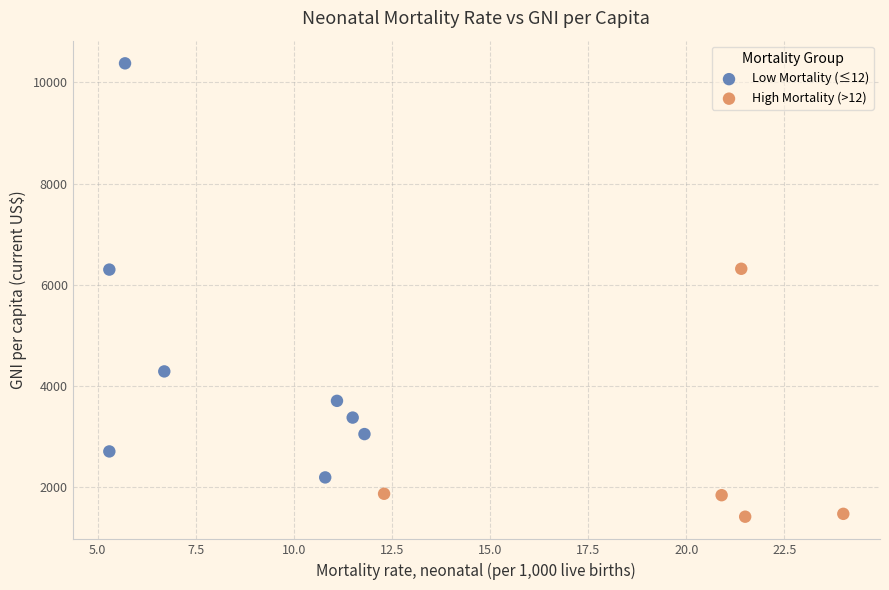

Which series contains the lowest Y value?

High Mortality (>12)